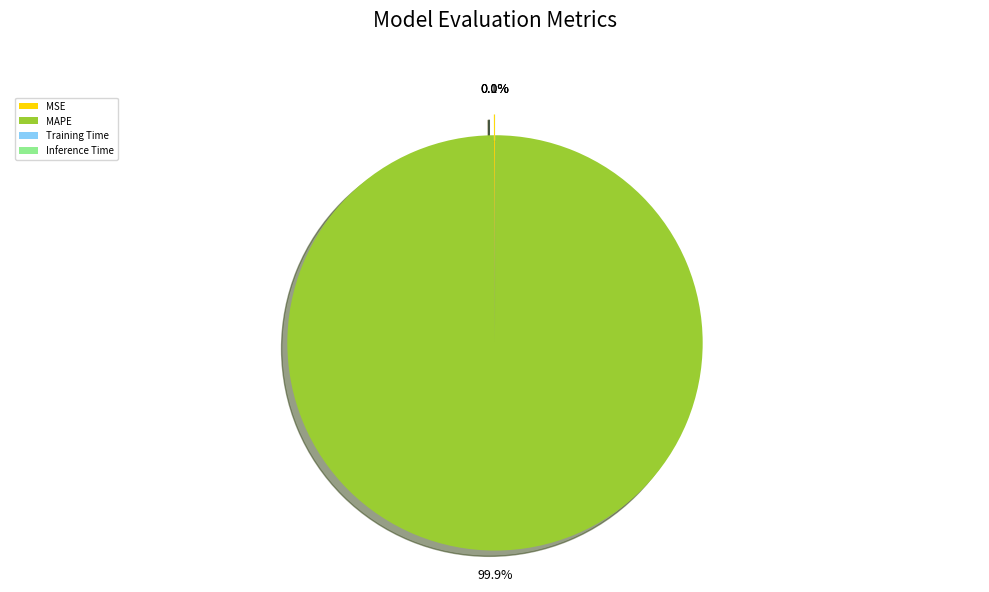

Is there any slice that represents more than half of the pie?

Yes